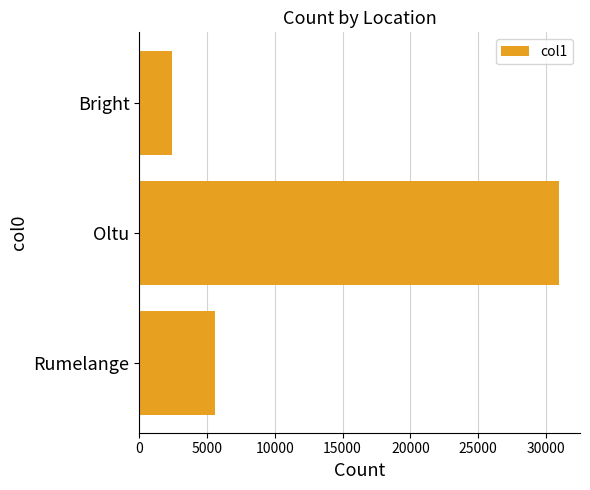

What is the maximum value shown in the chart?

30966